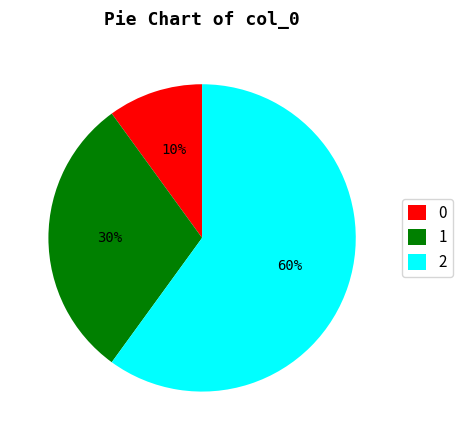

Between 1 and 2, which is larger?

2